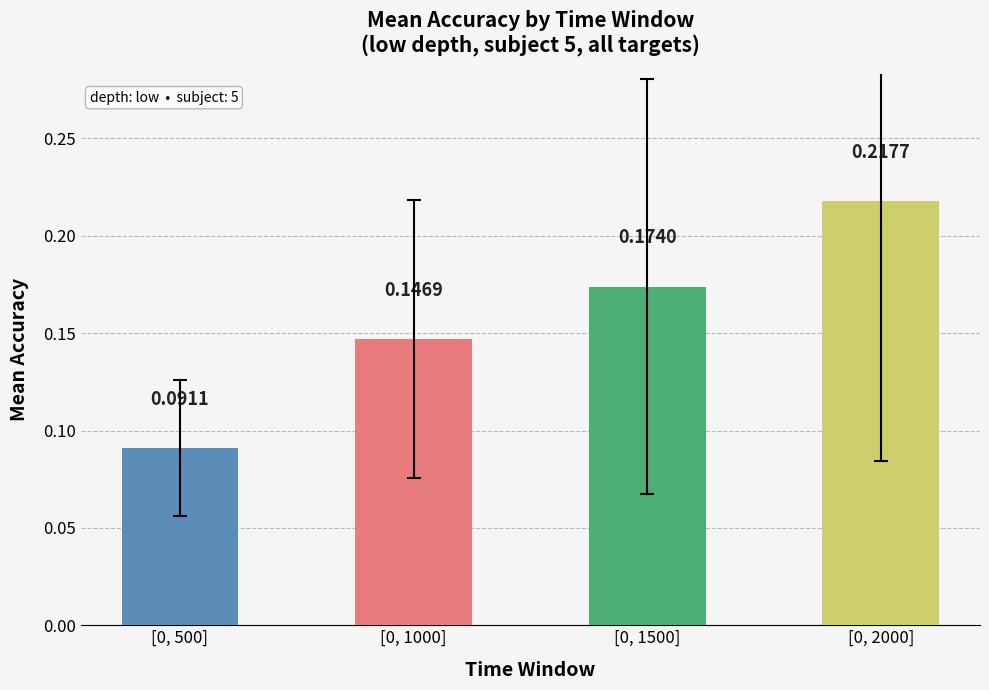

How many bars are there in total?

4